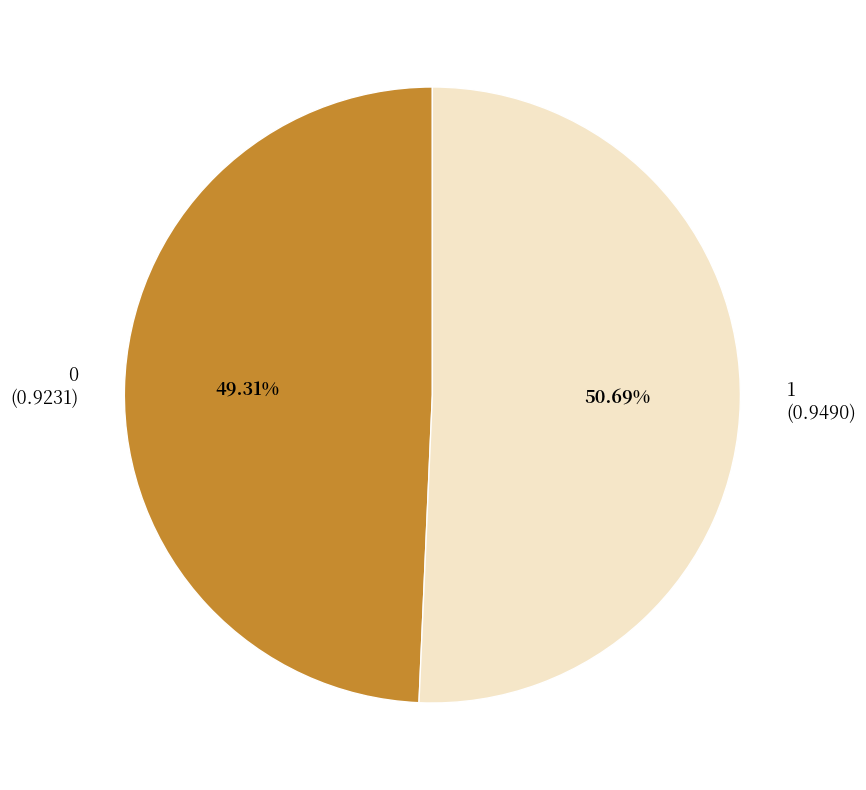

True or false: 1 accounts for 51% of the total.

True